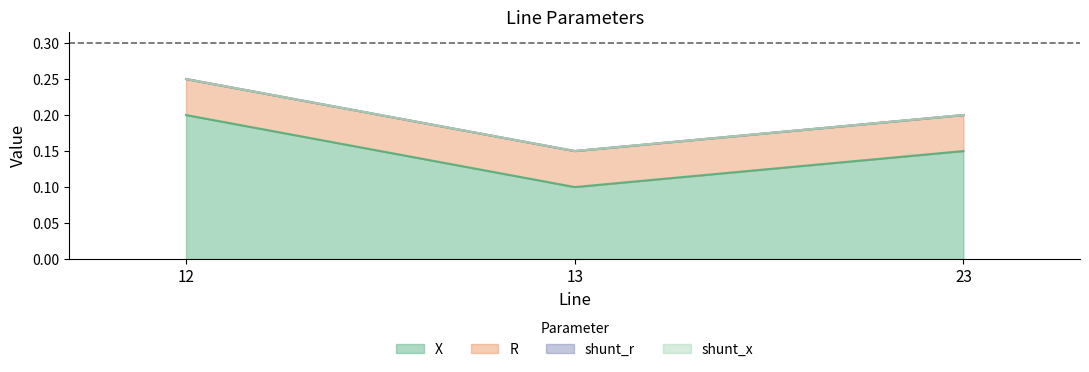

Which series has the largest total across all categories?

X